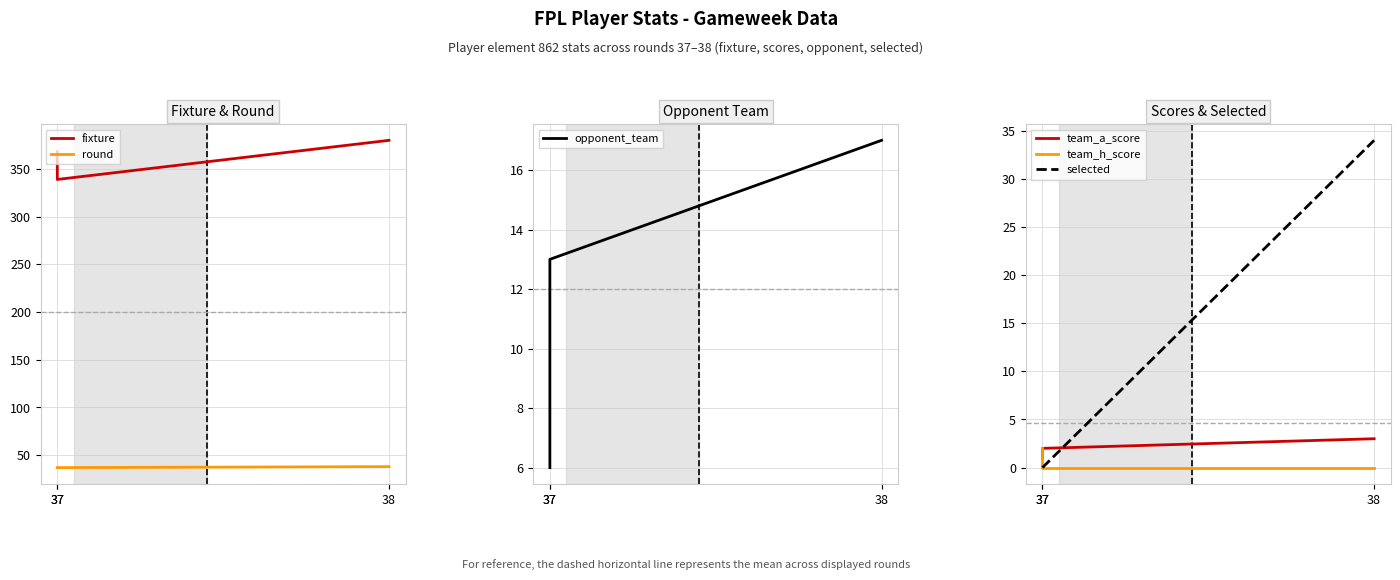

Count the number of categories in the chart.

3